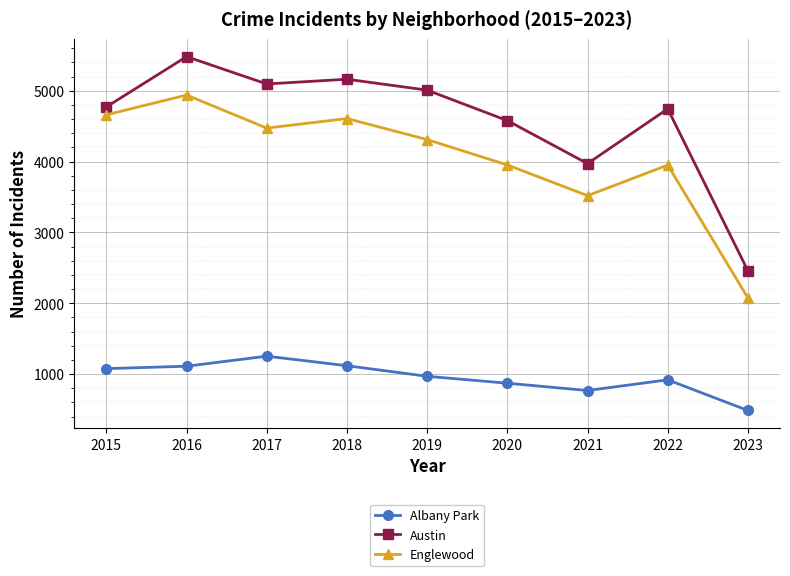

True or false: Albany Park and Englewood cross at least once.

False